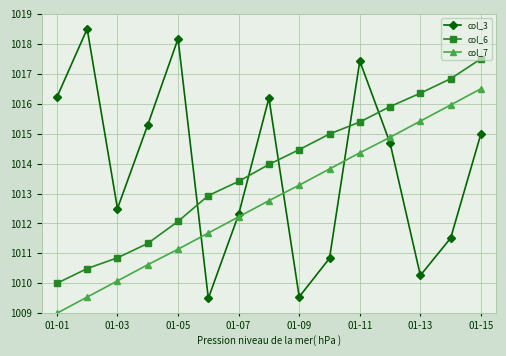

How many times do col_3 and col_6 cross each other?

5